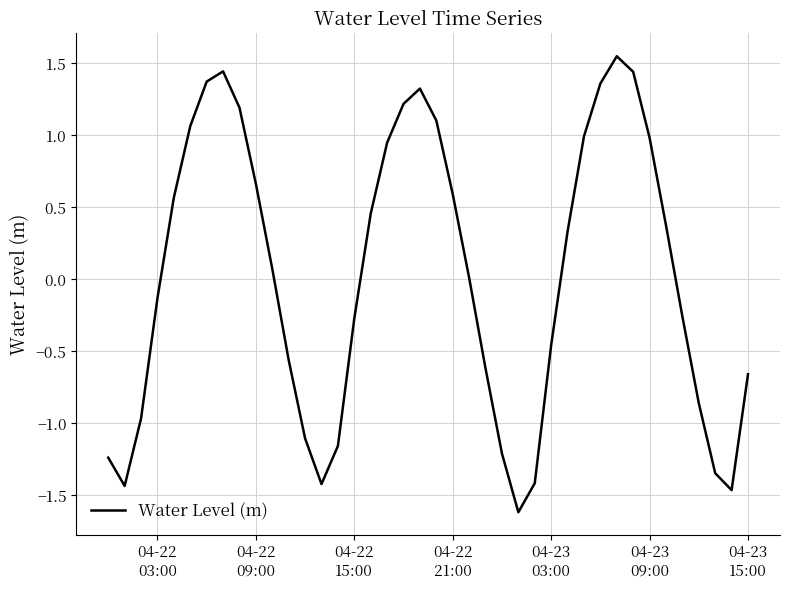

What is the minimum value shown in the chart?

-1.6